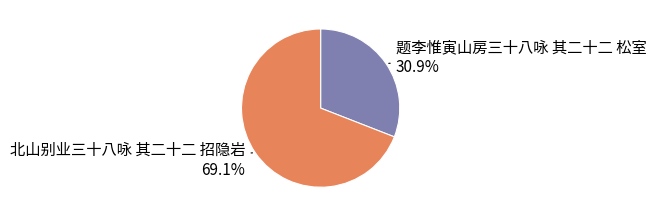

Count the number of slices in the pie.

2